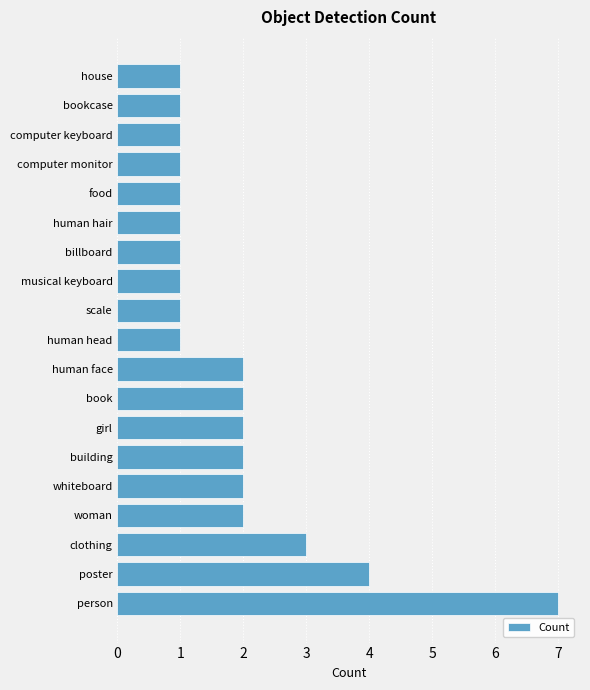

Approximately how many times larger is the value at human head compared to billboard?

1.0